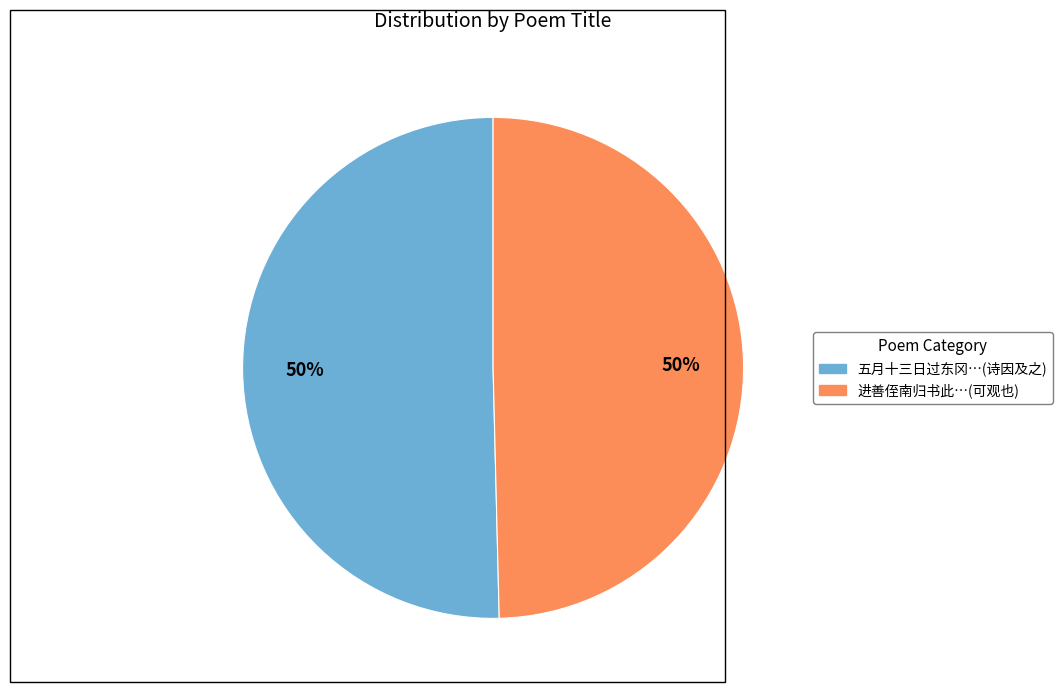

To the nearest percent, what is the average slice percentage?

50%